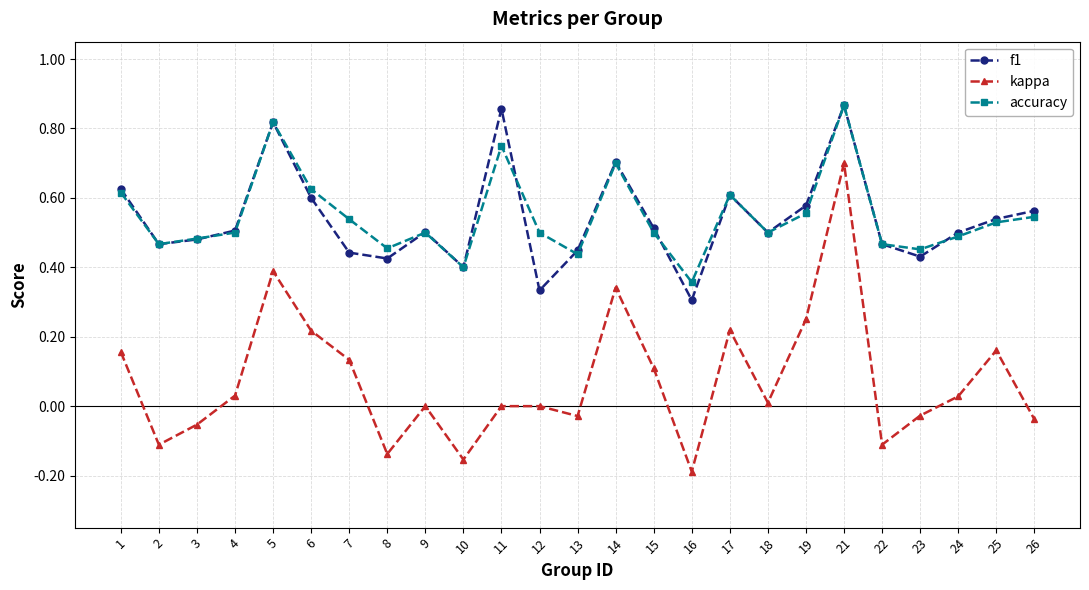

Is the value of kappa at 22 greater than the value of f1 at 7?

No